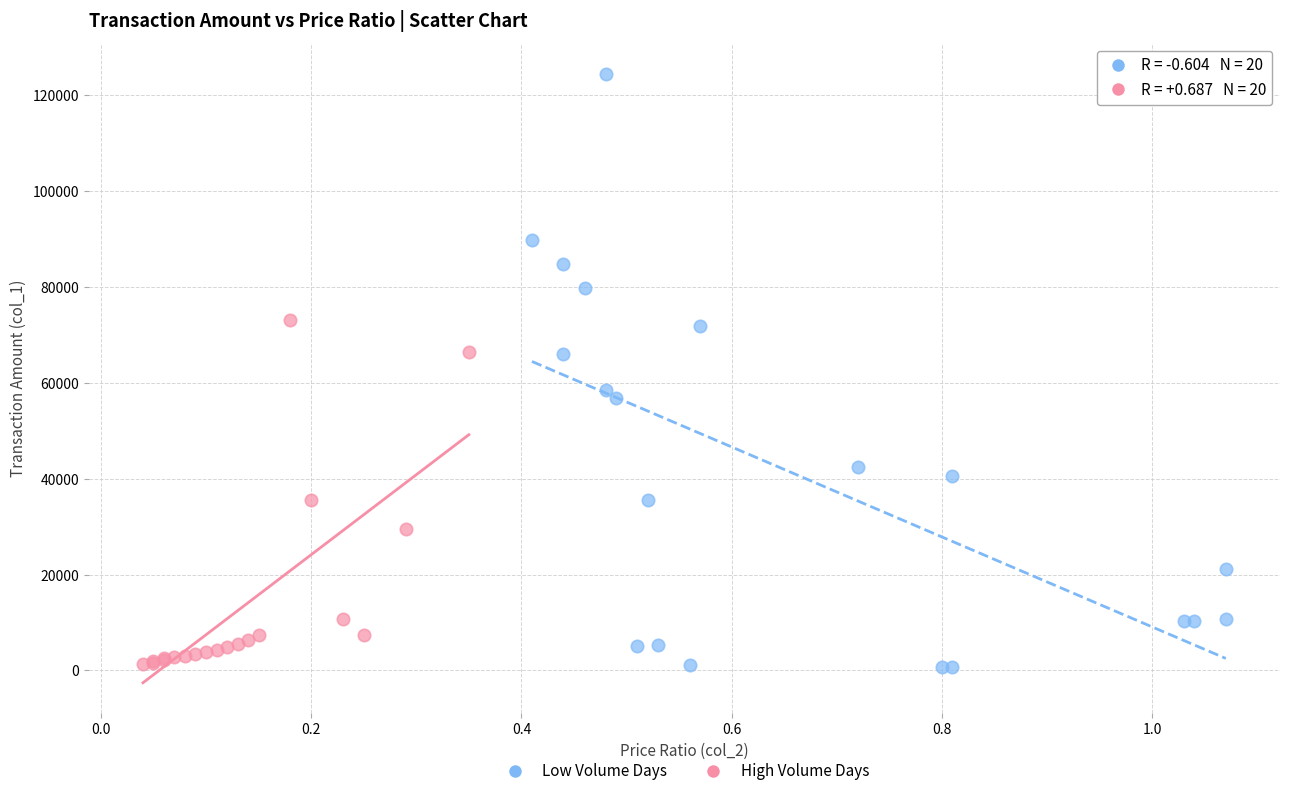

Which series has the largest Y range (max minus min)?

Low Volume Days